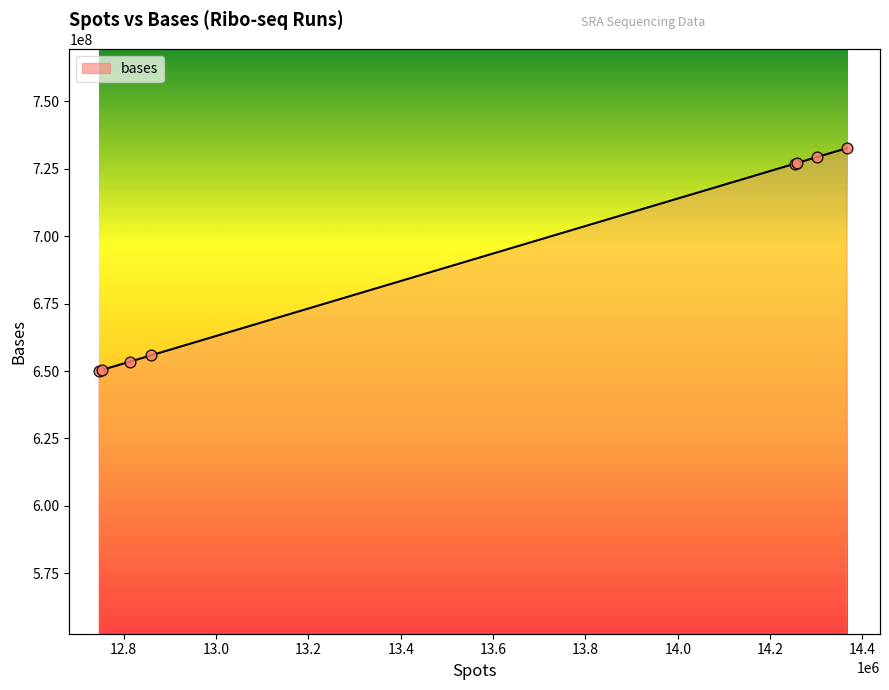

Which series has the largest total across all categories?

bases